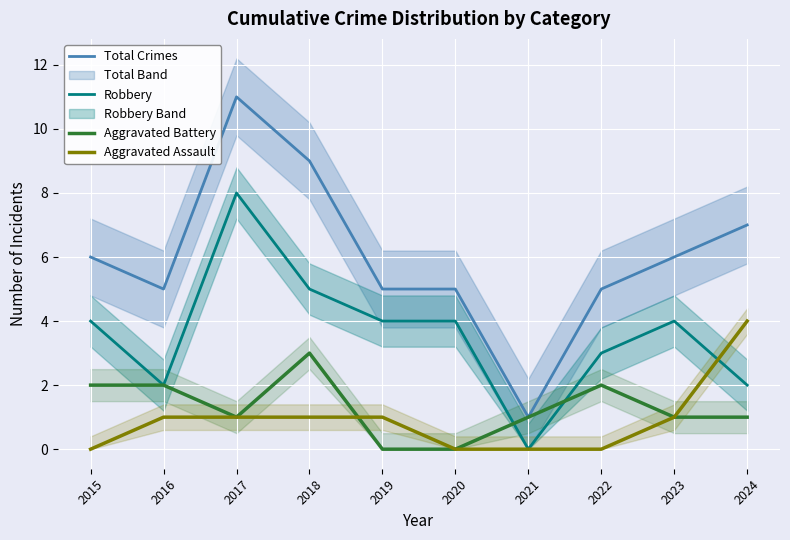

How many values in Aggravated Assault are above zero?

6